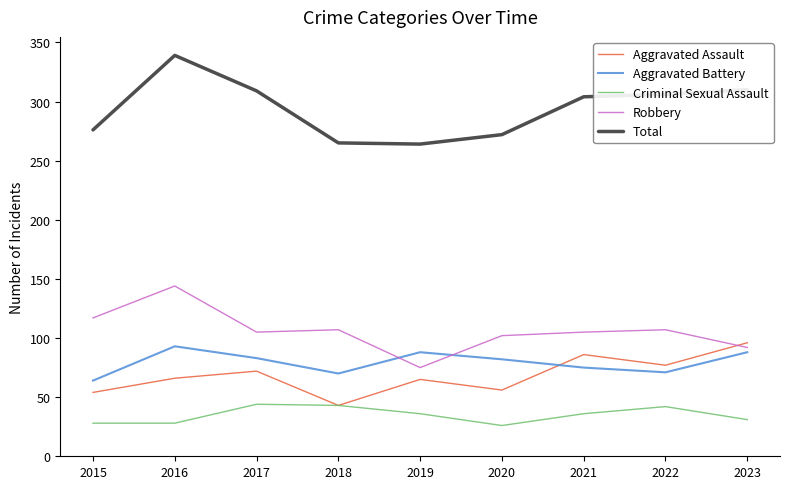

Is this an area chart (filled region under the line)?

No